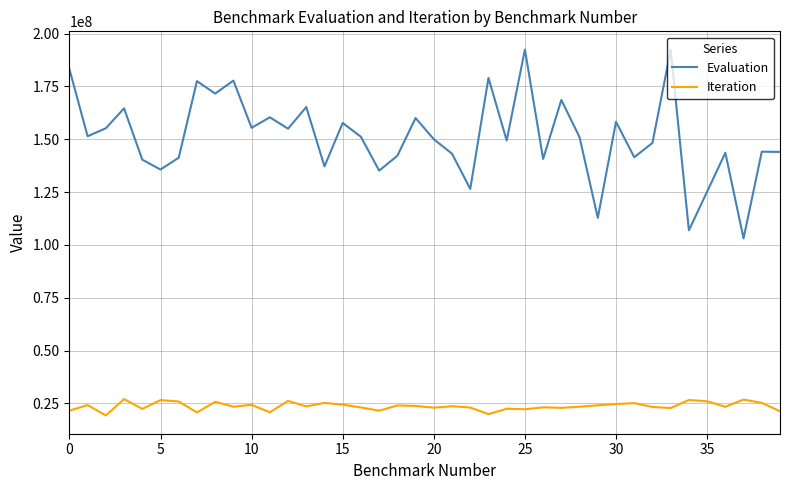

How many lines are shown in the chart?

2